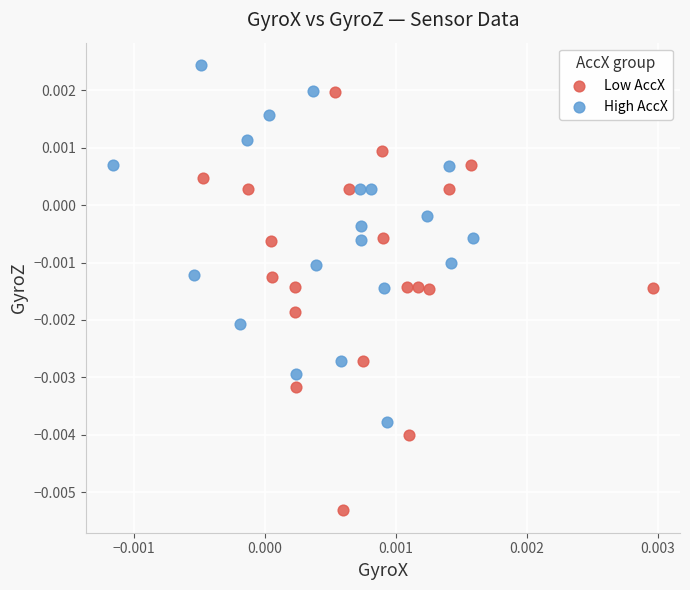

Which series has the largest Y range (max minus min)?

Low AccX